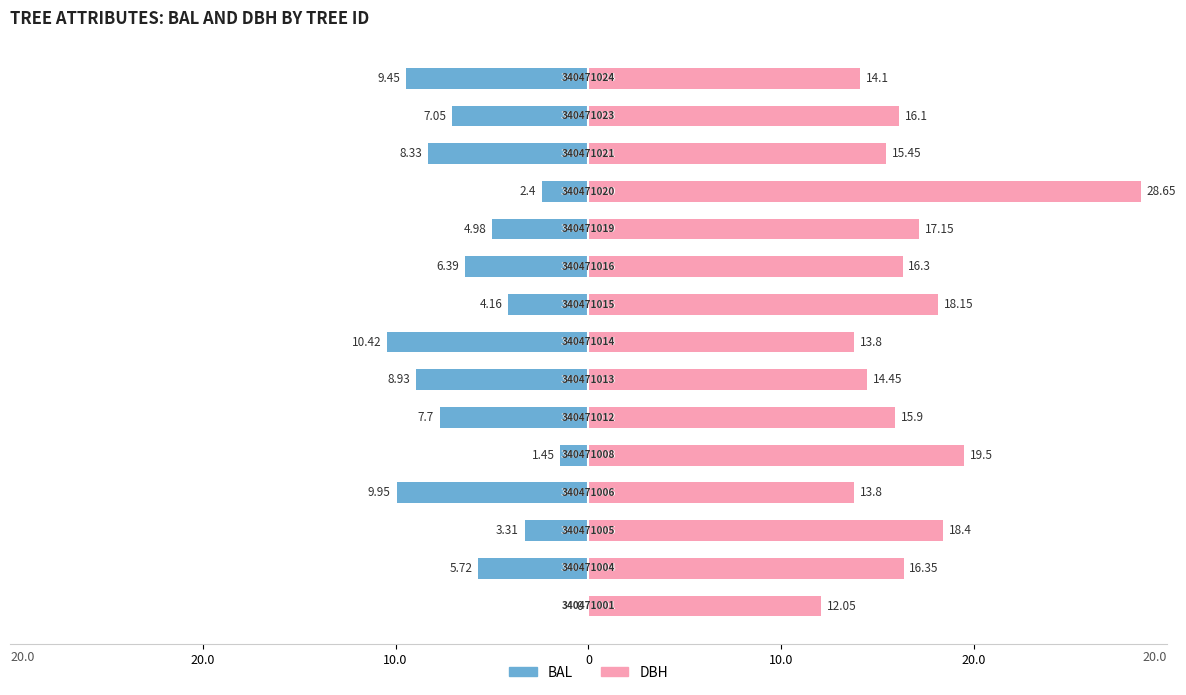

How many bars are there in total?

30